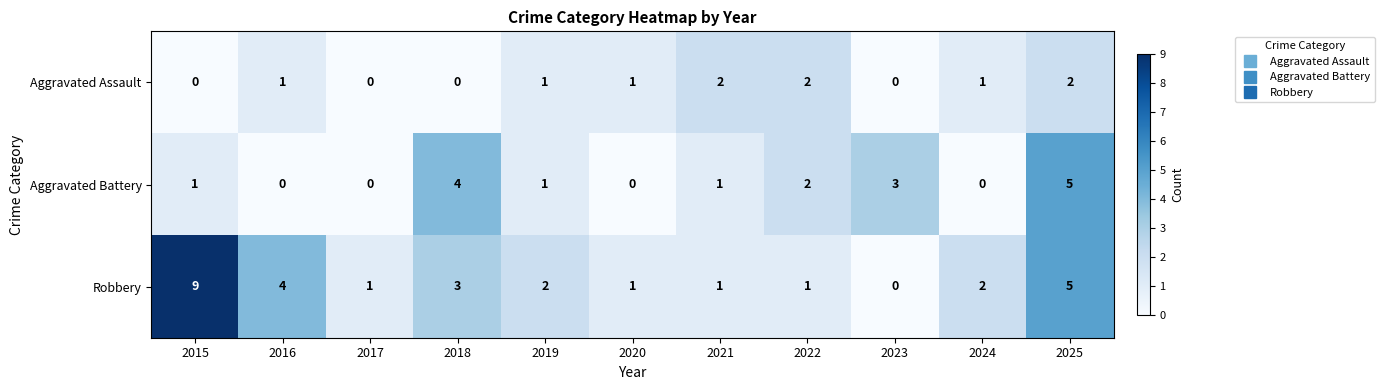

Count the number of data series in this chart.

3